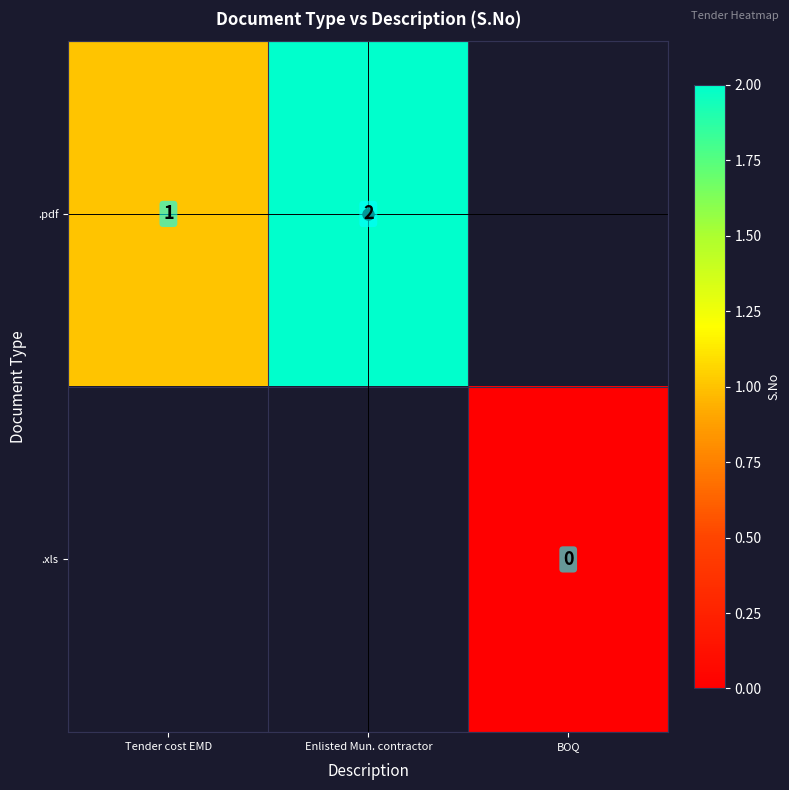

Which category has the highest value across all series?

Enlisted Mun. contractor